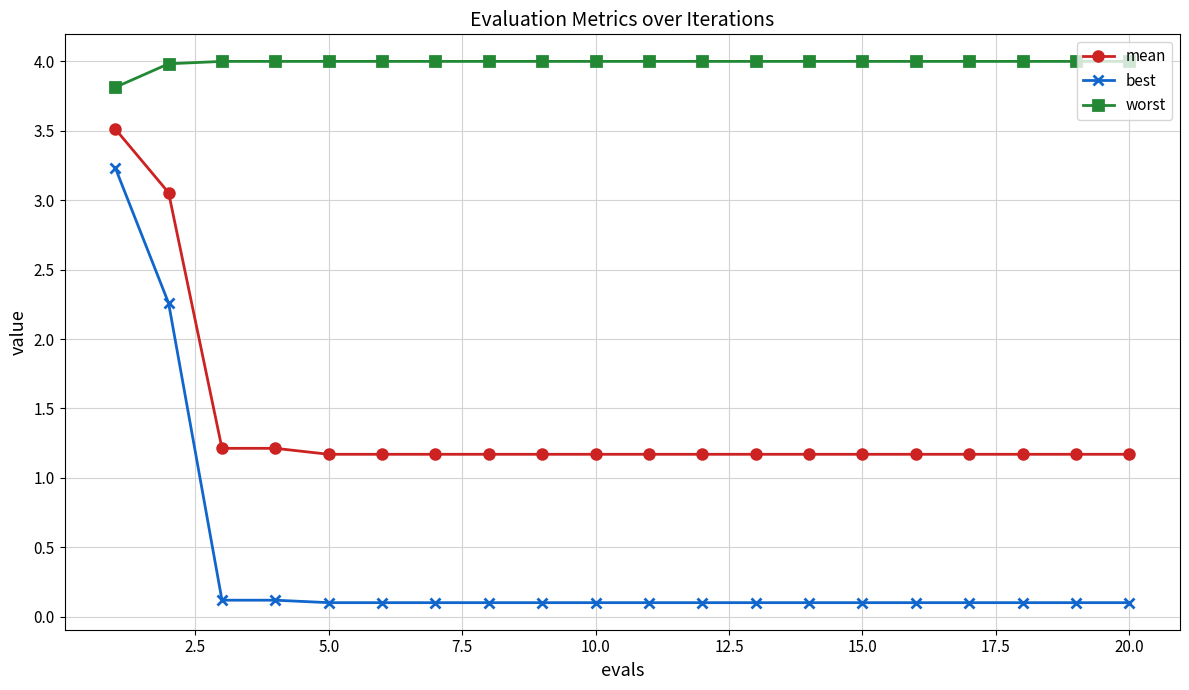

True or false: best and worst cross at least once.

False